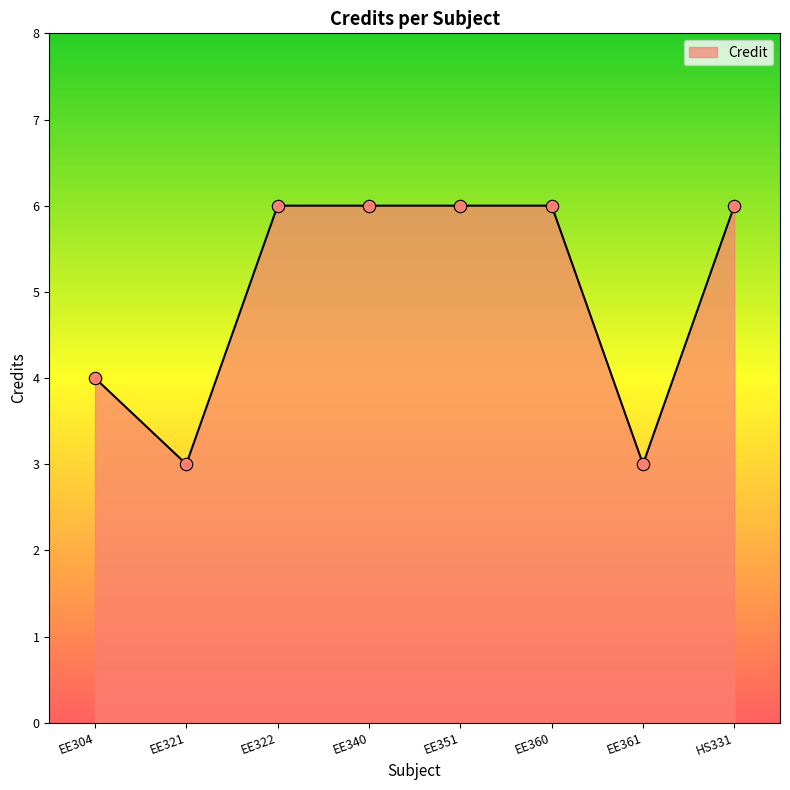

What is the ratio of the value at EE322 to the value at EE304?

1.5